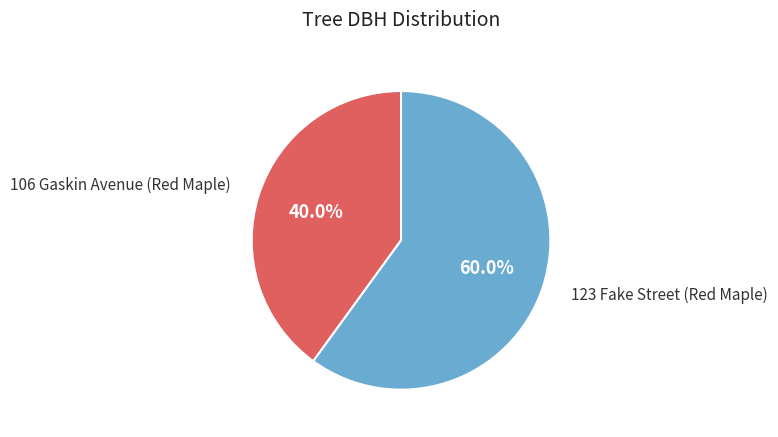

Rank the categories by value from highest to lowest.

123 Fake Street (Red Maple), 106 Gaskin Avenue (Red Maple)